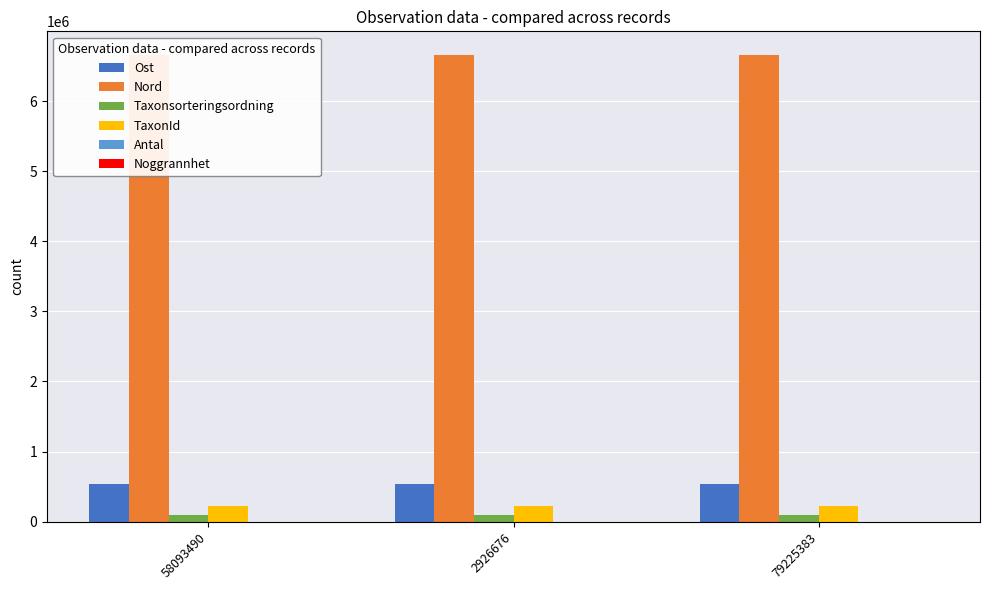

What is the label of the 1st bar from the right?

79225383